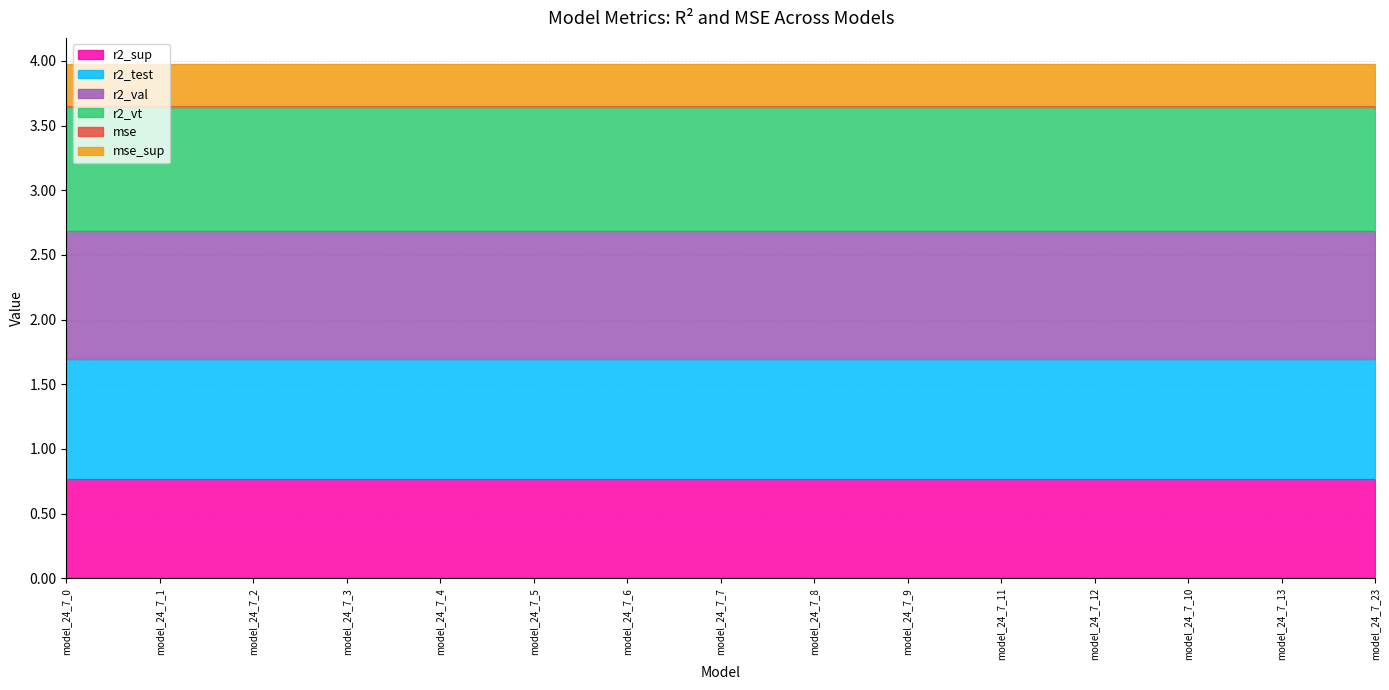

What is the smallest value displayed?

0.8